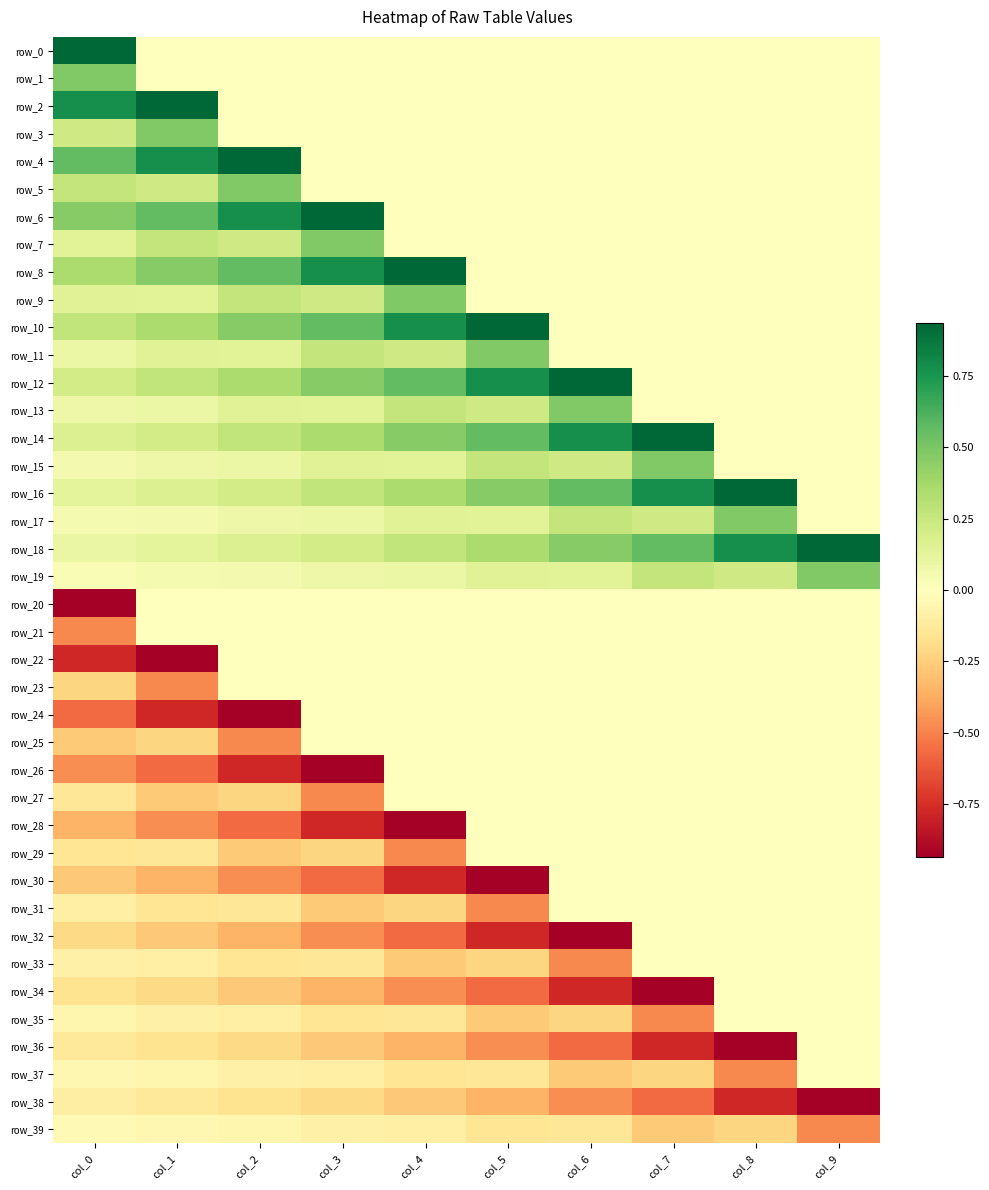

Reading right to left, transcribe all the data shown in this chart.

row_0: col_9=0.0	col_8=0.0	col_7=0.0	col_6=0.0	col_5=0.0	col_4=0.0	col_3=0.0	col_2=0.0	col_1=0.0	col_0=0.9
row_1: col_9=0.0	col_8=0.0	col_7=0.0	col_6=0.0	col_5=0.0	col_4=0.0	col_3=0.0	col_2=0.0	col_1=0.0	col_0=0.5
row_2: col_9=0.0	col_8=0.0	col_7=0.0	col_6=0.0	col_5=0.0	col_4=0.0	col_3=0.0	col_2=0.0	col_1=0.9	col_0=0.8
row_3: col_9=0.0	col_8=0.0	col_7=0.0	col_6=0.0	col_5=0.0	col_4=0.0	col_3=0.0	col_2=0.0	col_1=0.5	col_0=0.2
row_4: col_9=0.0	col_8=0.0	col_7=0.0	col_6=0.0	col_5=0.0	col_4=0.0	col_3=0.0	col_2=0.9	col_1=0.8	col_0=0.6
row_5: col_9=0.0	col_8=0.0	col_7=0.0	col_6=0.0	col_5=0.0	col_4=0.0	col_3=0.0	col_2=0.5	col_1=0.2	col_0=0.3
row_6: col_9=0.0	col_8=0.0	col_7=0.0	col_6=0.0	col_5=0.0	col_4=0.0	col_3=0.9	col_2=0.8	col_1=0.6	col_0=0.5
row_7: col_9=0.0	col_8=0.0	col_7=0.0	col_6=0.0	col_5=0.0	col_4=0.0	col_3=0.5	col_2=0.2	col_1=0.3	col_0=0.1
row_8: col_9=0.0	col_8=0.0	col_7=0.0	col_6=0.0	col_5=0.0	col_4=0.9	col_3=0.8	col_2=0.6	col_1=0.5	col_0=0.3
row_9: col_9=0.0	col_8=0.0	col_7=0.0	col_6=0.0	col_5=0.0	col_4=0.5	col_3=0.2	col_2=0.3	col_1=0.1	col_0=0.2
row_10: col_9=0.0	col_8=0.0	col_7=0.0	col_6=0.0	col_5=0.9	col_4=0.8	col_3=0.6	col_2=0.5	col_1=0.3	col_0=0.3
row_11: col_9=0.0	col_8=0.0	col_7=0.0	col_6=0.0	col_5=0.5	col_4=0.2	col_3=0.3	col_2=0.1	col_1=0.2	col_0=0.1
row_12: col_9=0.0	col_8=0.0	col_7=0.0	col_6=0.9	col_5=0.8	col_4=0.6	col_3=0.5	col_2=0.3	col_1=0.3	col_0=0.2
row_13: col_9=0.0	col_8=0.0	col_7=0.0	col_6=0.5	col_5=0.2	col_4=0.3	col_3=0.1	col_2=0.2	col_1=0.1	col_0=0.1
row_14: col_9=0.0	col_8=0.0	col_7=0.9	col_6=0.8	col_5=0.6	col_4=0.5	col_3=0.3	col_2=0.3	col_1=0.2	col_0=0.2
row_15: col_9=0.0	col_8=0.0	col_7=0.5	col_6=0.2	col_5=0.3	col_4=0.1	col_3=0.2	col_2=0.1	col_1=0.1	col_0=0.1
row_16: col_9=0.0	col_8=0.9	col_7=0.8	col_6=0.6	col_5=0.5	col_4=0.3	col_3=0.3	col_2=0.2	col_1=0.2	col_0=0.1
row_17: col_9=0.0	col_8=0.5	col_7=0.2	col_6=0.3	col_5=0.1	col_4=0.2	col_3=0.1	col_2=0.1	col_1=0.1	col_0=0.1
row_18: col_9=0.9	col_8=0.8	col_7=0.6	col_6=0.5	col_5=0.3	col_4=0.3	col_3=0.2	col_2=0.2	col_1=0.1	col_0=0.1
row_19: col_9=0.5	col_8=0.2	col_7=0.3	col_6=0.1	col_5=0.2	col_4=0.1	col_3=0.1	col_2=0.1	col_1=0.1	col_0=0.0
row_20: col_9=0.0	col_8=0.0	col_7=0.0	col_6=0.0	col_5=0.0	col_4=0.0	col_3=0.0	col_2=0.0	col_1=0.0	col_0=-0.9
row_21: col_9=0.0	col_8=0.0	col_7=0.0	col_6=0.0	col_5=0.0	col_4=0.0	col_3=0.0	col_2=0.0	col_1=0.0	col_0=-0.5
row_22: col_9=0.0	col_8=0.0	col_7=0.0	col_6=0.0	col_5=0.0	col_4=0.0	col_3=0.0	col_2=0.0	col_1=-0.9	col_0=-0.8
row_23: col_9=0.0	col_8=0.0	col_7=0.0	col_6=0.0	col_5=0.0	col_4=0.0	col_3=0.0	col_2=0.0	col_1=-0.5	col_0=-0.2
row_24: col_9=0.0	col_8=0.0	col_7=0.0	col_6=0.0	col_5=0.0	col_4=0.0	col_3=0.0	col_2=-0.9	col_1=-0.8	col_0=-0.6
row_25: col_9=0.0	col_8=0.0	col_7=0.0	col_6=0.0	col_5=0.0	col_4=0.0	col_3=0.0	col_2=-0.5	col_1=-0.2	col_0=-0.3
row_26: col_9=0.0	col_8=0.0	col_7=0.0	col_6=0.0	col_5=0.0	col_4=0.0	col_3=-0.9	col_2=-0.8	col_1=-0.6	col_0=-0.5
row_27: col_9=0.0	col_8=0.0	col_7=0.0	col_6=0.0	col_5=0.0	col_4=0.0	col_3=-0.5	col_2=-0.2	col_1=-0.3	col_0=-0.1
row_28: col_9=0.0	col_8=0.0	col_7=0.0	col_6=0.0	col_5=0.0	col_4=-0.9	col_3=-0.8	col_2=-0.6	col_1=-0.5	col_0=-0.3
row_29: col_9=0.0	col_8=0.0	col_7=0.0	col_6=0.0	col_5=0.0	col_4=-0.5	col_3=-0.2	col_2=-0.3	col_1=-0.1	col_0=-0.2
row_30: col_9=0.0	col_8=0.0	col_7=0.0	col_6=0.0	col_5=-0.9	col_4=-0.8	col_3=-0.6	col_2=-0.5	col_1=-0.3	col_0=-0.3
row_31: col_9=0.0	col_8=0.0	col_7=0.0	col_6=0.0	col_5=-0.5	col_4=-0.2	col_3=-0.3	col_2=-0.1	col_1=-0.2	col_0=-0.1
row_32: col_9=0.0	col_8=0.0	col_7=0.0	col_6=-0.9	col_5=-0.8	col_4=-0.6	col_3=-0.5	col_2=-0.3	col_1=-0.3	col_0=-0.2
row_33: col_9=0.0	col_8=0.0	col_7=0.0	col_6=-0.5	col_5=-0.2	col_4=-0.3	col_3=-0.1	col_2=-0.2	col_1=-0.1	col_0=-0.1
row_34: col_9=0.0	col_8=0.0	col_7=-0.9	col_6=-0.8	col_5=-0.6	col_4=-0.5	col_3=-0.3	col_2=-0.3	col_1=-0.2	col_0=-0.2
row_35: col_9=0.0	col_8=0.0	col_7=-0.5	col_6=-0.2	col_5=-0.3	col_4=-0.1	col_3=-0.2	col_2=-0.1	col_1=-0.1	col_0=-0.1
row_36: col_9=0.0	col_8=-0.9	col_7=-0.8	col_6=-0.6	col_5=-0.5	col_4=-0.3	col_3=-0.3	col_2=-0.2	col_1=-0.2	col_0=-0.1
row_37: col_9=0.0	col_8=-0.5	col_7=-0.2	col_6=-0.3	col_5=-0.1	col_4=-0.2	col_3=-0.1	col_2=-0.1	col_1=-0.1	col_0=-0.1
row_38: col_9=-0.9	col_8=-0.8	col_7=-0.6	col_6=-0.5	col_5=-0.3	col_4=-0.3	col_3=-0.2	col_2=-0.2	col_1=-0.1	col_0=-0.1
row_39: col_9=-0.5	col_8=-0.2	col_7=-0.3	col_6=-0.1	col_5=-0.2	col_4=-0.1	col_3=-0.1	col_2=-0.1	col_1=-0.1	col_0=-0.0